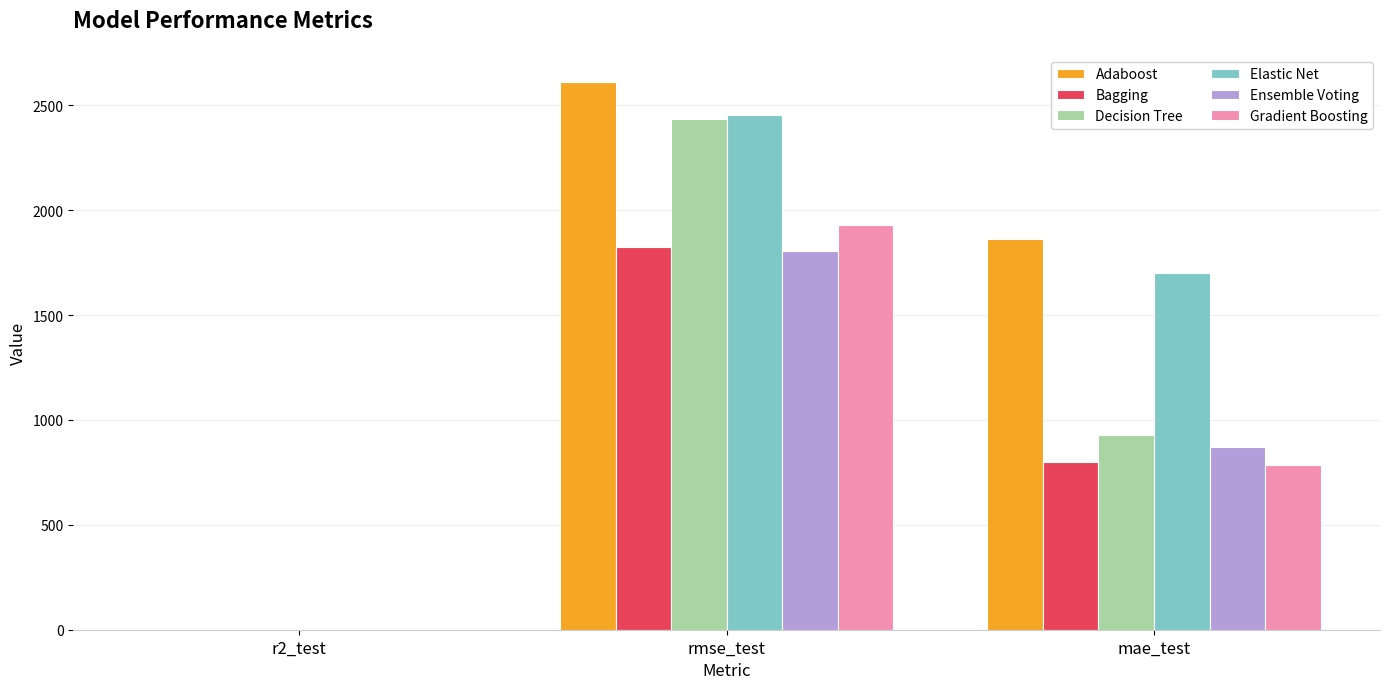

How many data points does each series have?

3